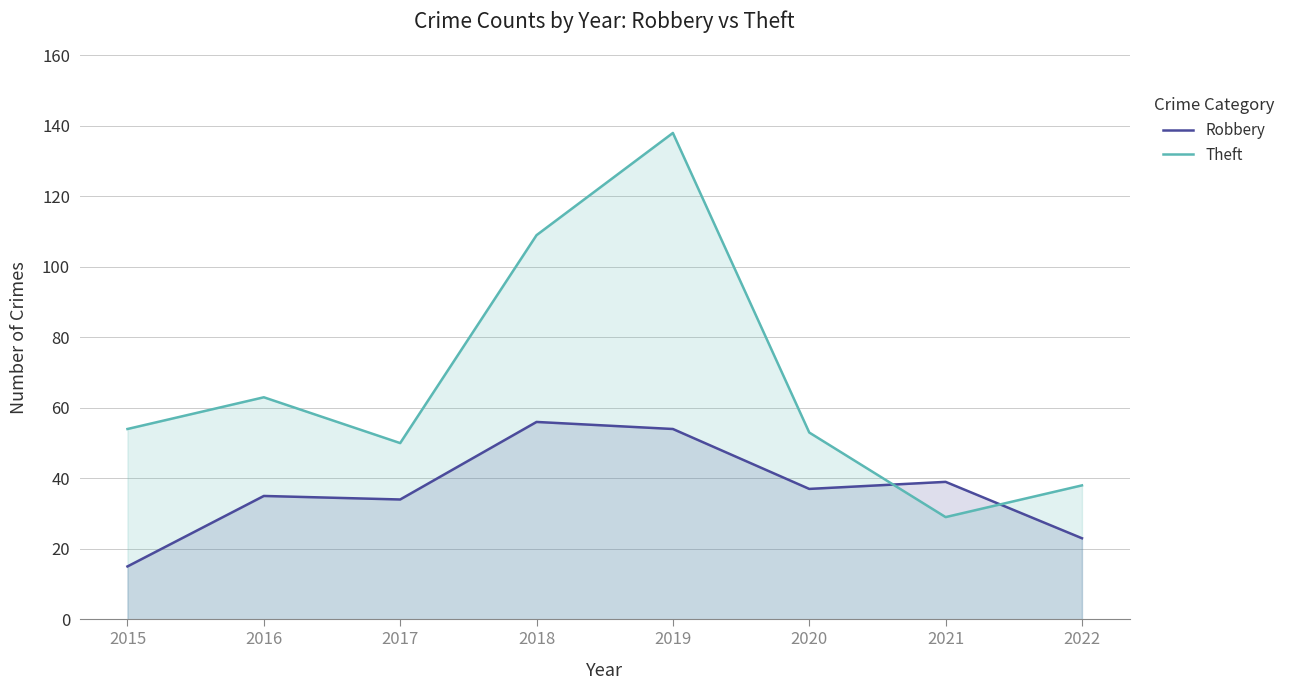

In Robbery, how many points are lower than both neighbors (excluding endpoints)?

2